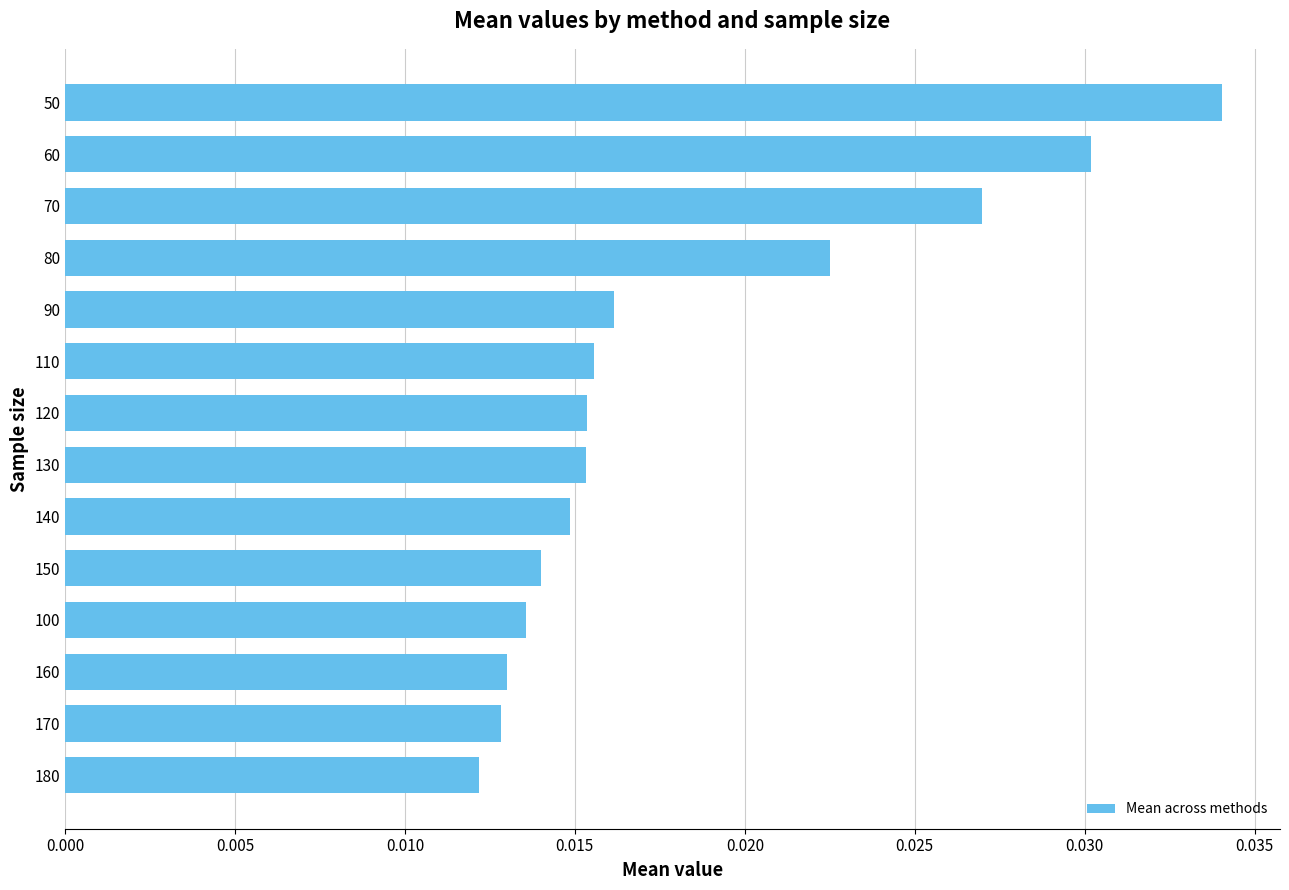

Which category has the lowest value across all series?

180